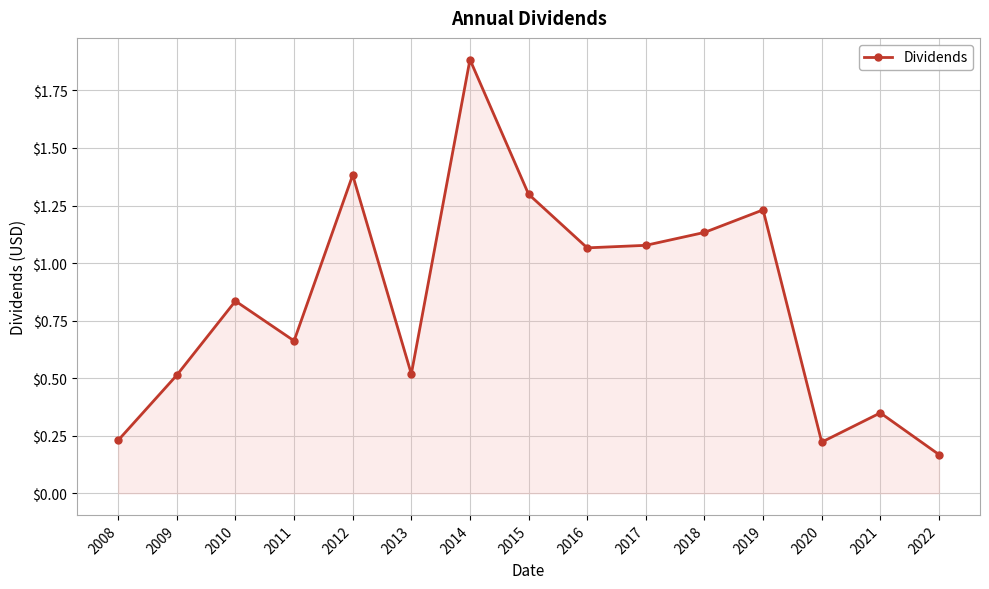

What is the sum of all values?

12.6